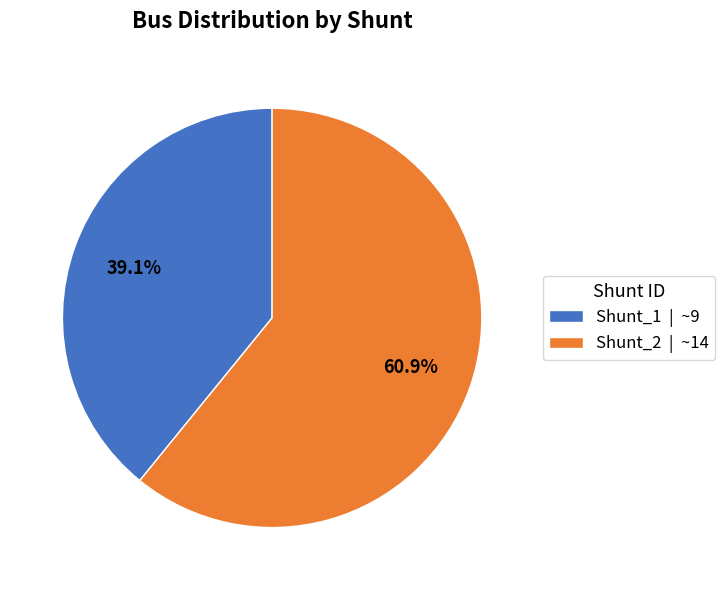

What percentage do Shunt_1 and Shunt_2 together represent?

100.0%